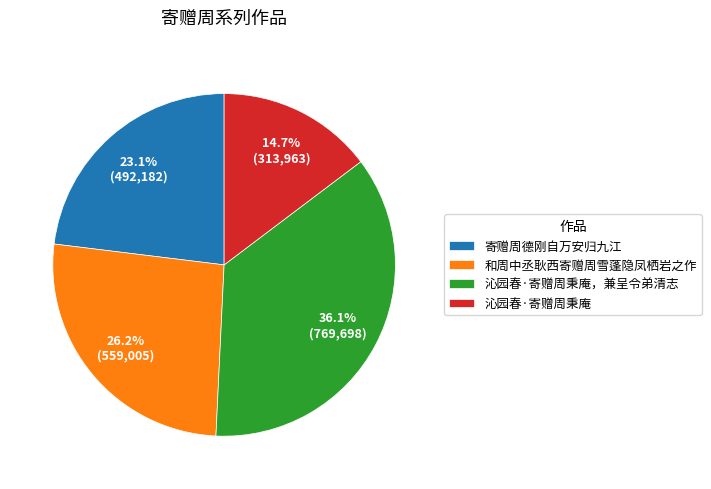

To the nearest percent, what is the difference between the 沁园春·寄赠周秉庵，兼呈令弟清志 and 寄赠周德刚自万安归九江 slice percentages?

13%